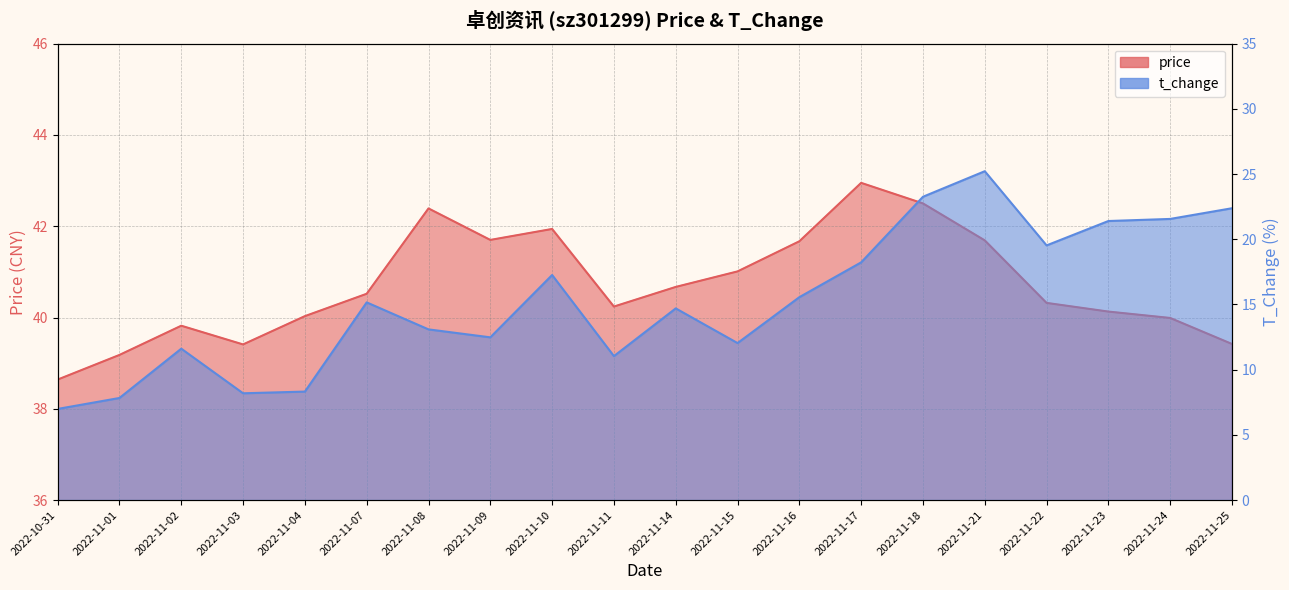

Which series changed the most between 2022-11-03 and 2022-11-15?

t_change